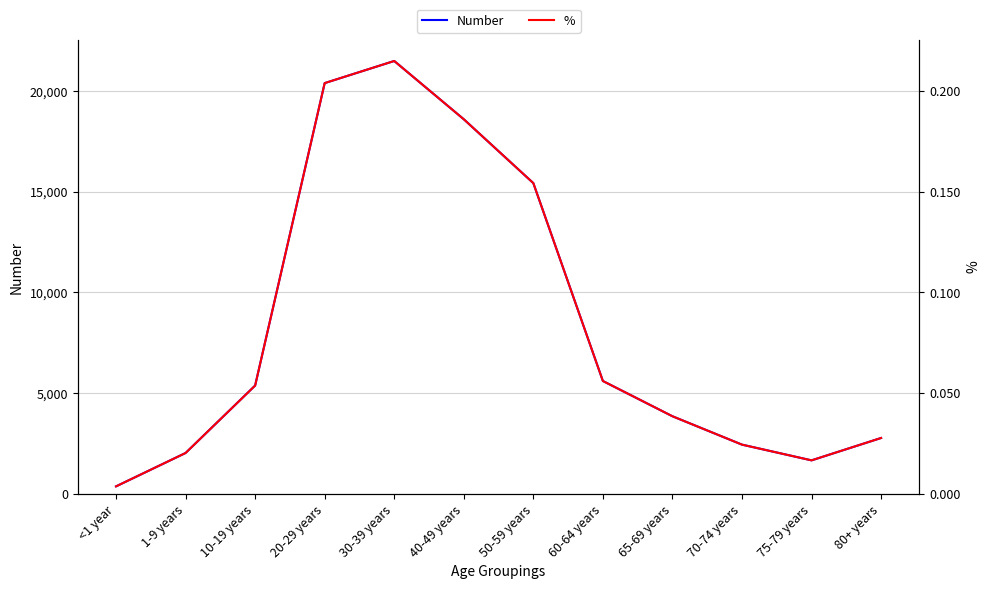

What are all the series names shown in the legend?

Number, %